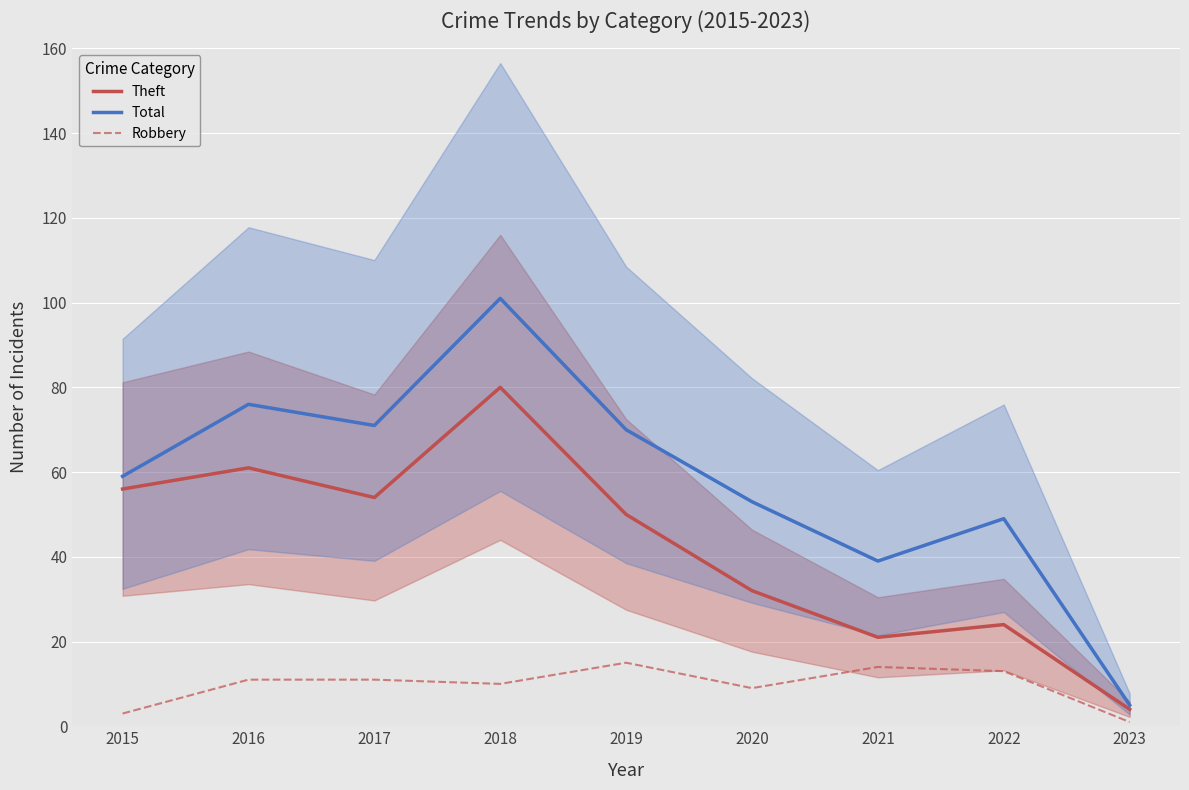

How many data points does each series have?

9